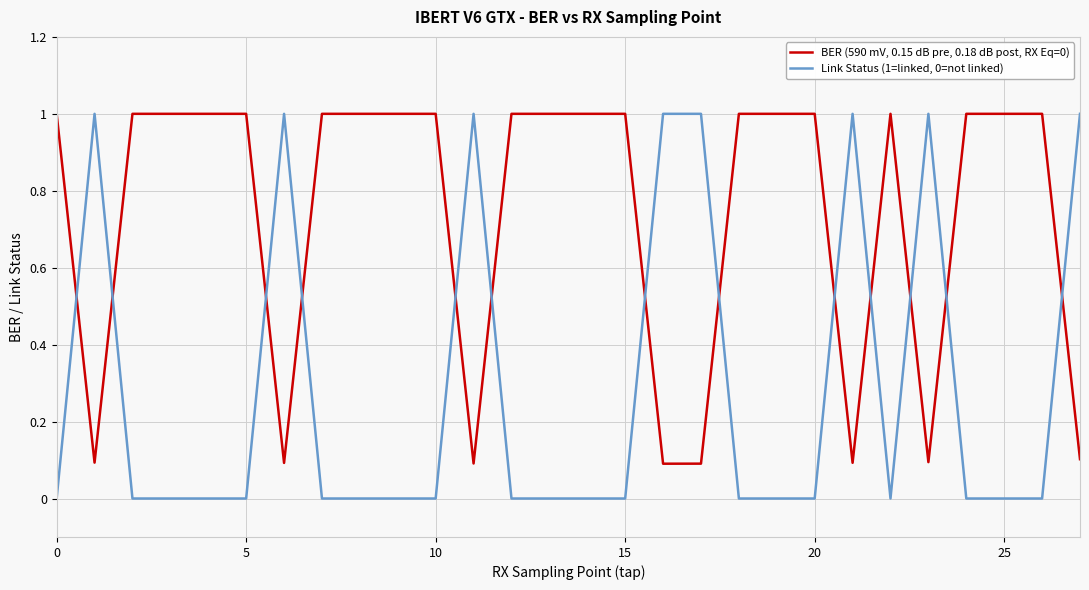

What is the average value of the Link Status (1=linked, 0=not linked) series?

0.3